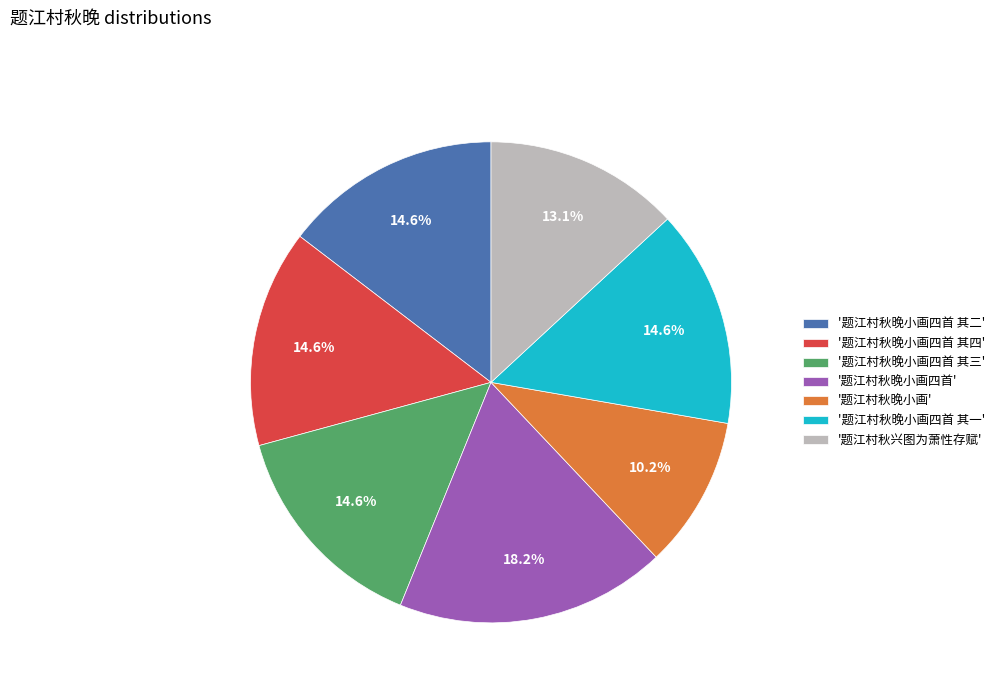

What is the largest slice in the pie chart?

'题江村秋晚小画四首'